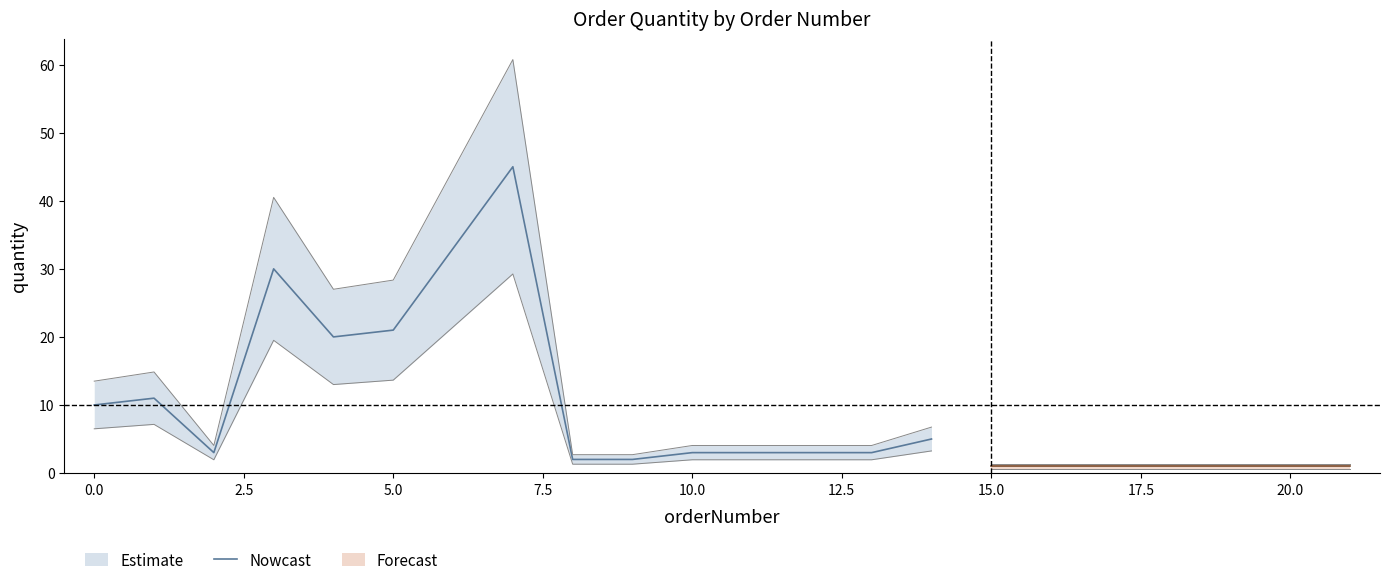

Between −2.5 and 12, which is larger?

−2.5